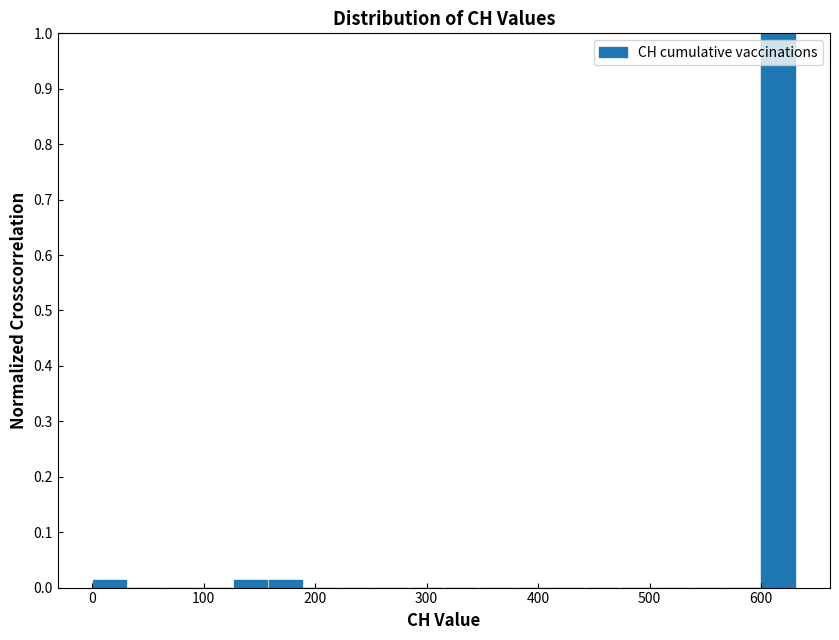

Around what value on the x-axis is the tallest bar? Give the approximate position of its centre, as read against the axis.

620